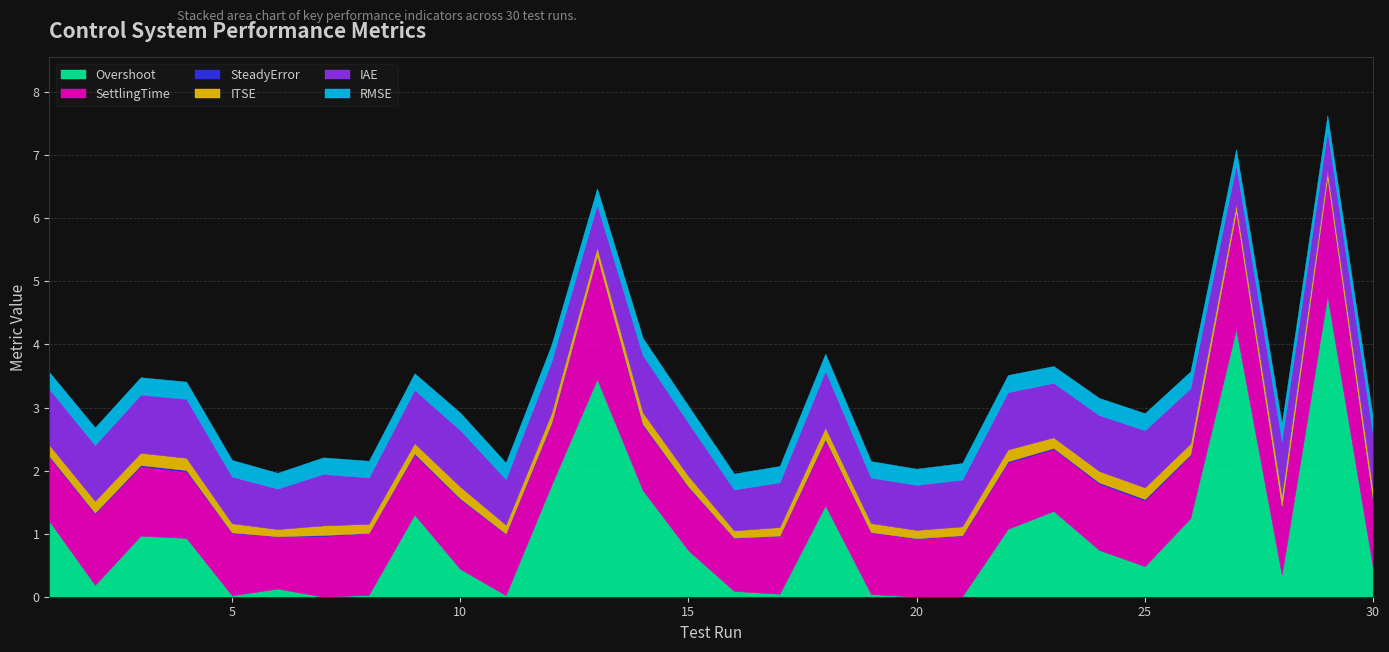

What is the difference between the maximum and minimum values in the SettlingTime series?

1.1